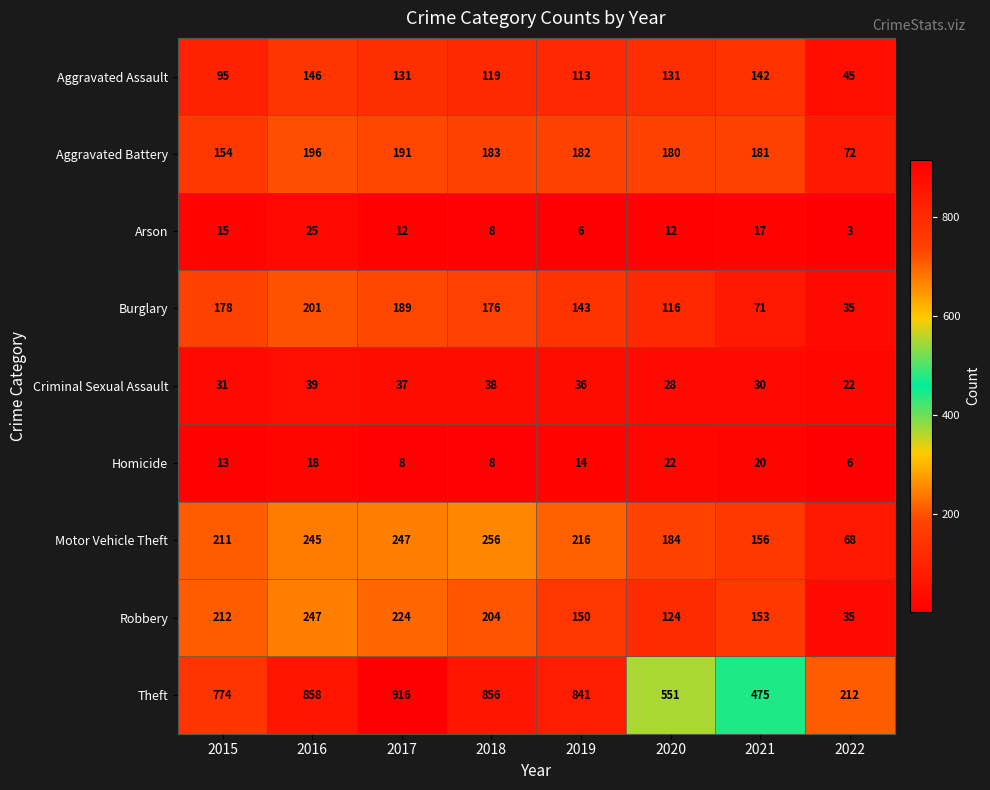

What is the greatest value displayed?

916